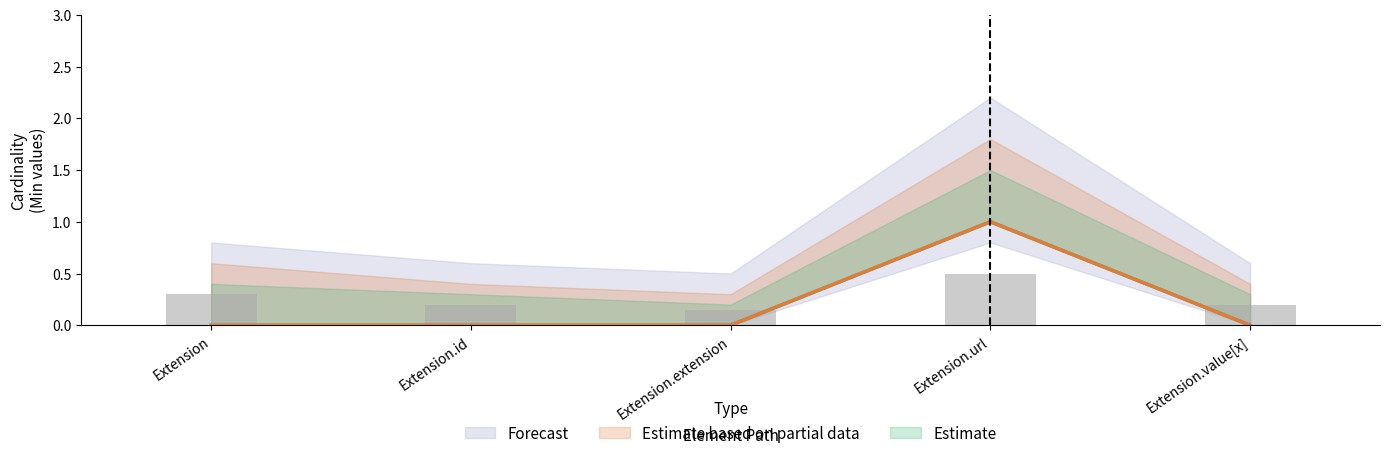

Is the value of Base Min at Extension.url greater than the value of Min at Extension?

Yes